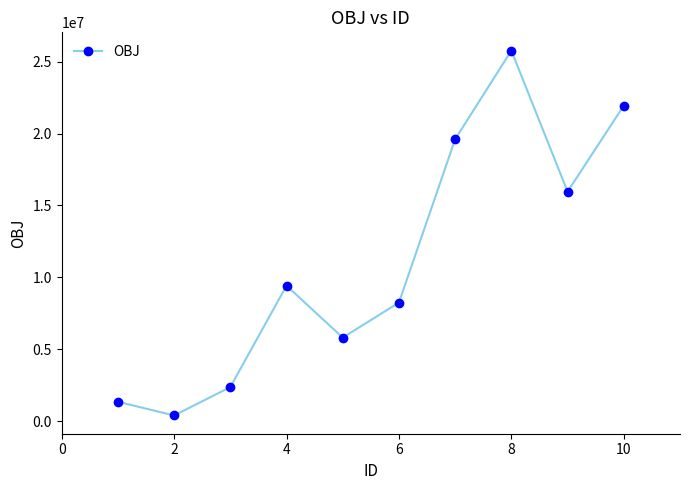

What is the sum of all values?

110804747.7